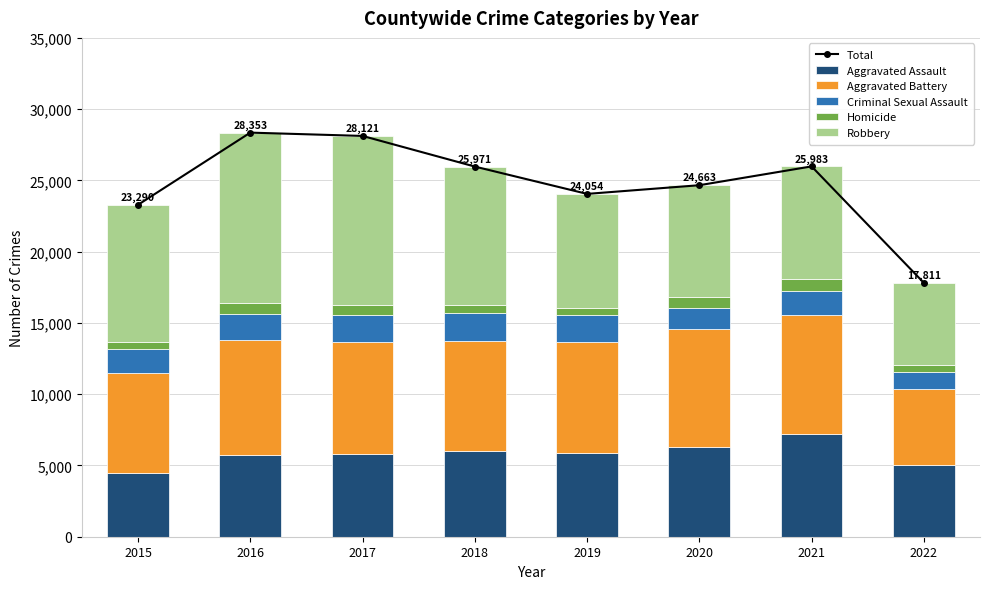

What is the sum of all Total values?

198246